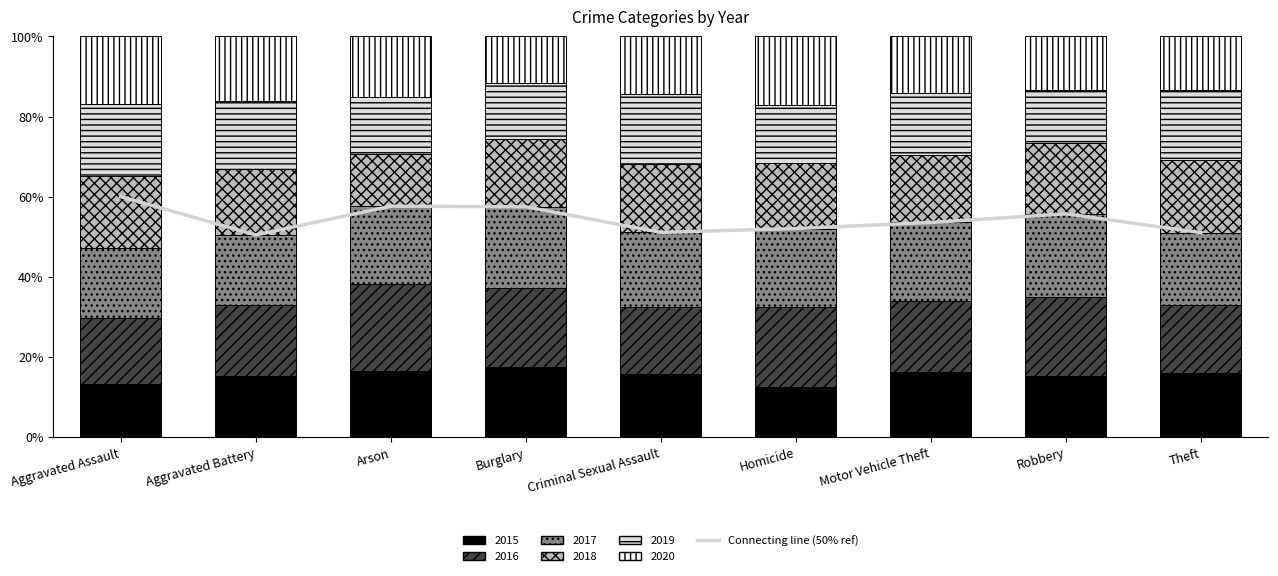

Which category has the highest value across all series?

Aggravated Assault